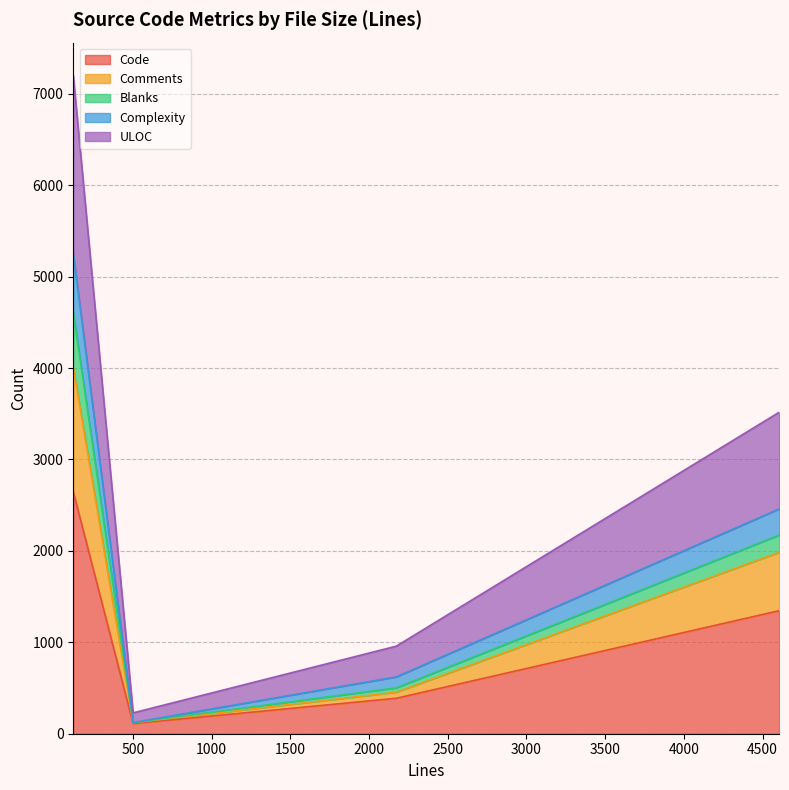

What is the smallest value displayed?

111